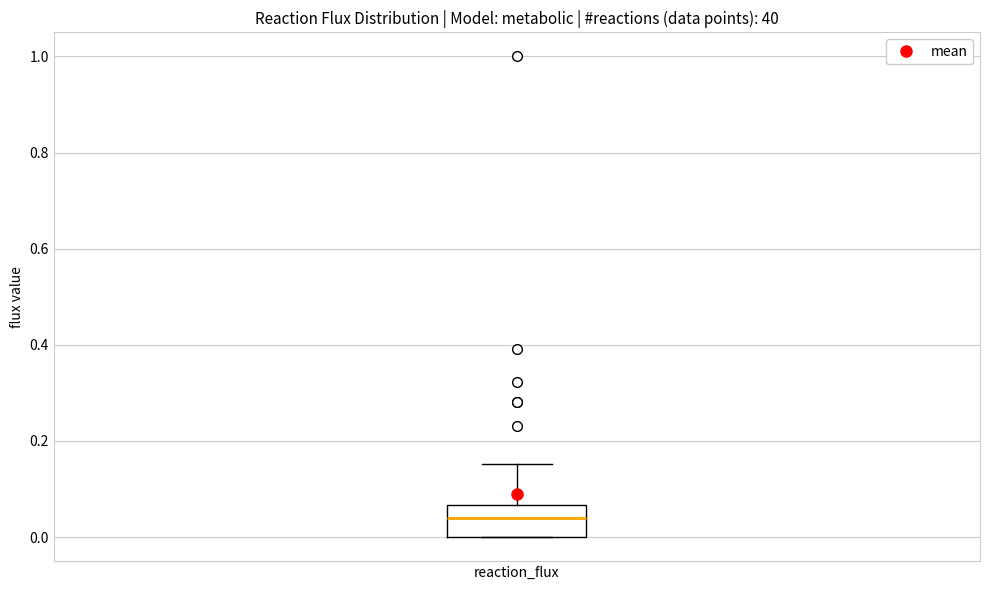

Transcribe this box plot: give where the median line is, the range the box spans, and where the two whiskers end, as read against the y-axis. The values are not printed on the chart, so give them approximately, as read against the axis.

median 0.04, box 0.00 to 0.06, whiskers 0.00 to 0.16